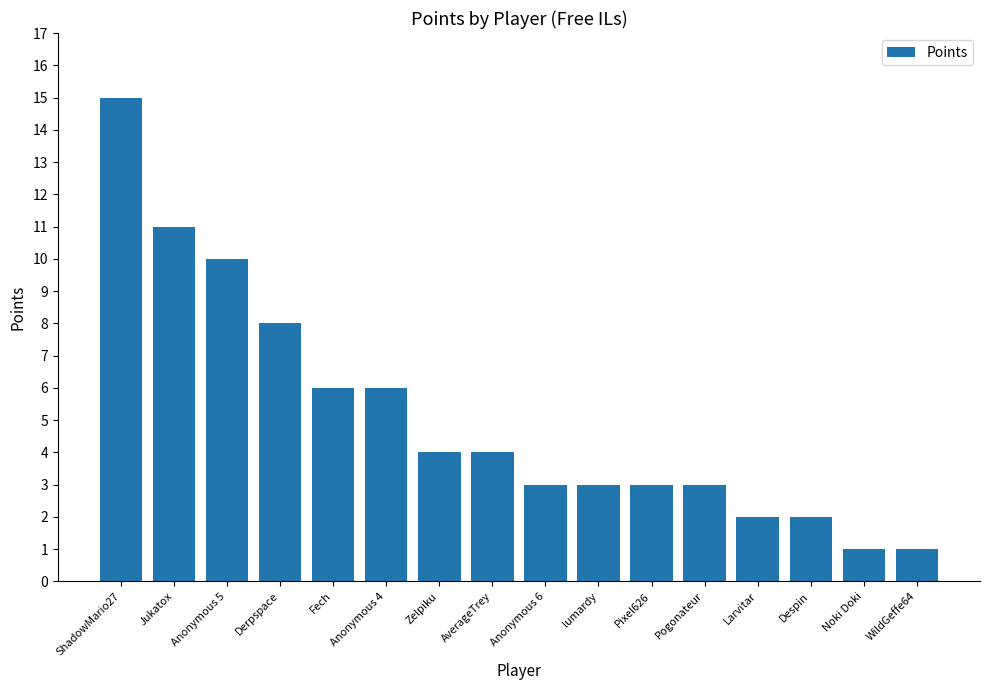

What is the average value?

5